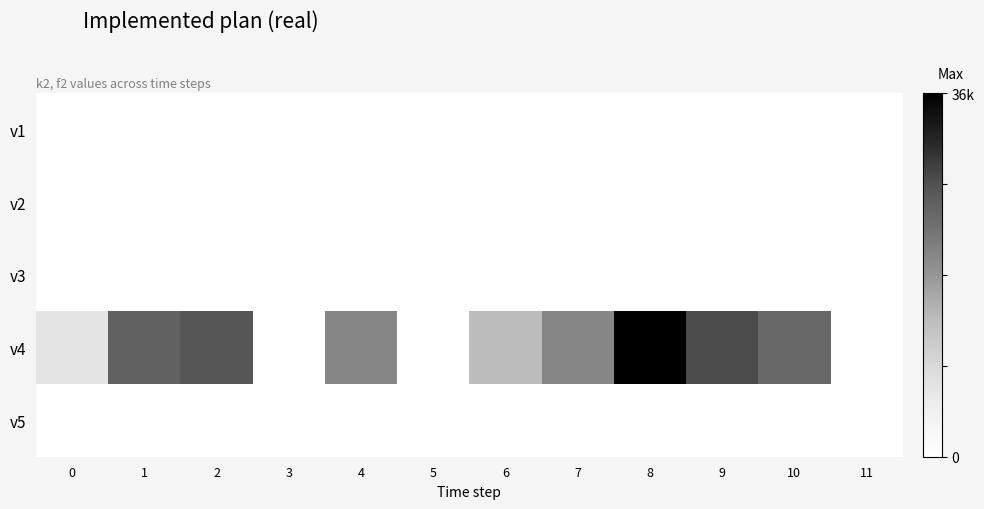

Reading right to left, what are all the values shown in this chart?

v1: 11=-0.0	10=-0.0	9=0.0	8=0.0	7=0.0	6=-0.0	5=-0.0	4=-0.0	3=-0.0	2=0.0	1=0.0	0=-0.0
v2: 11=-0.0	10=0.0	9=0.0	8=0.0	7=0.0	6=0.0	5=-0.0	4=0.0	3=0.0	2=0.0	1=0.0	0=-0.0
v3: 11=-0.0	10=-0.0	9=0.0	8=-0.0	7=-0.0	6=-0.0	5=-0.0	4=-0.0	3=-0.0	2=-0.0	1=-0.0	0=-0.0
v4: 11=-0.0	10=24000.0	9=27600.0	8=36000.0	7=20000.0	6=13600.0	5=-0.0	4=20000.0	3=-0.0	2=26400.0	1=24800.0	0=6800.0
v5: 11=-0.0	10=0.0	9=0.0	8=0.0	7=0.0	6=-0.0	5=-0.0	4=0.0	3=-0.0	2=0.0	1=0.0	0=-0.0